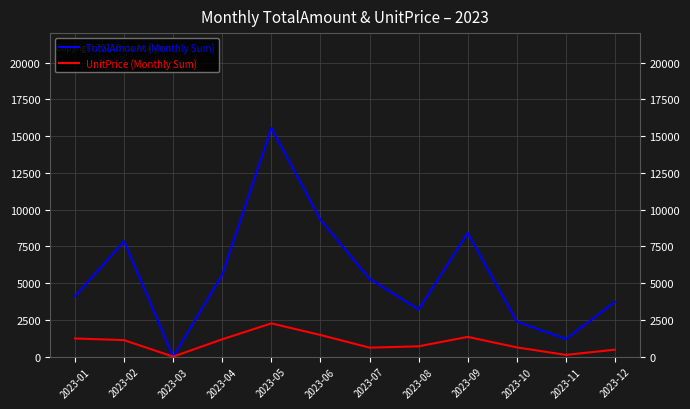

At which label does UnitPrice (Monthly Sum) first exceed 1123?

2023-01